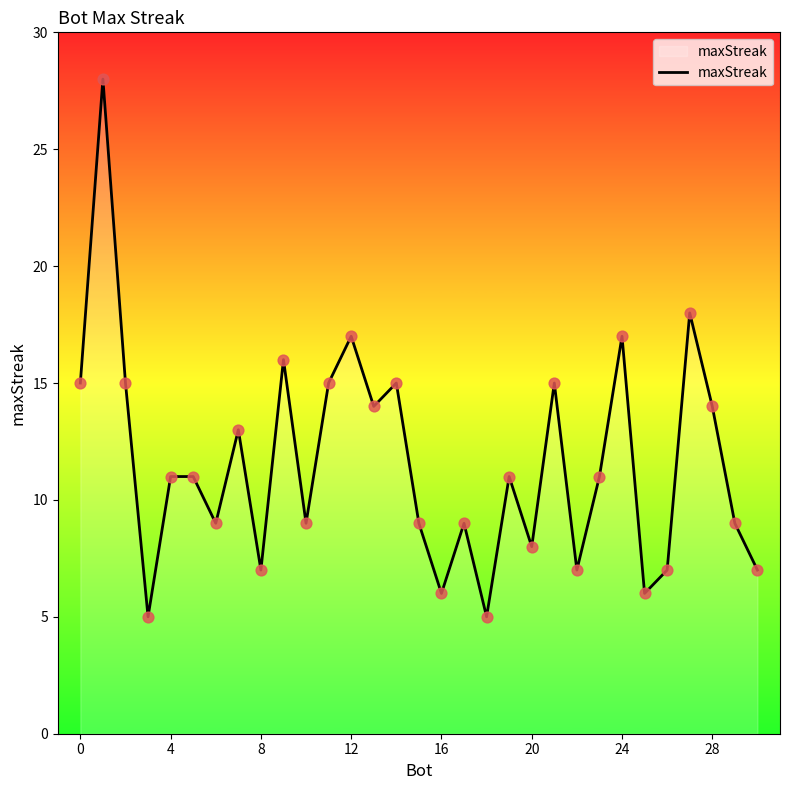

What is the minimum value shown in the chart?

5